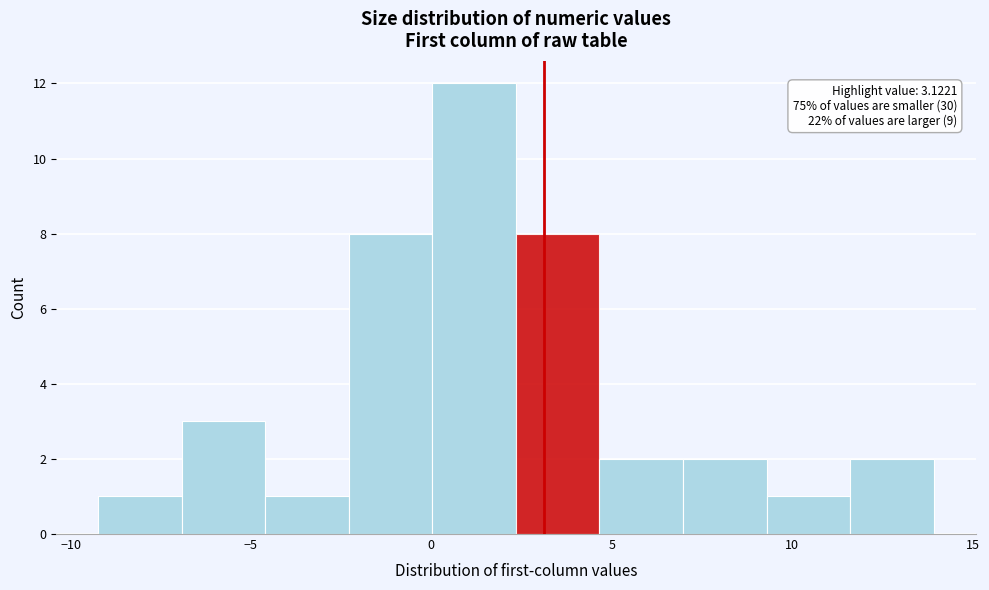

Over which range of the x-axis is the bar tallest?

0.0 to 2.5